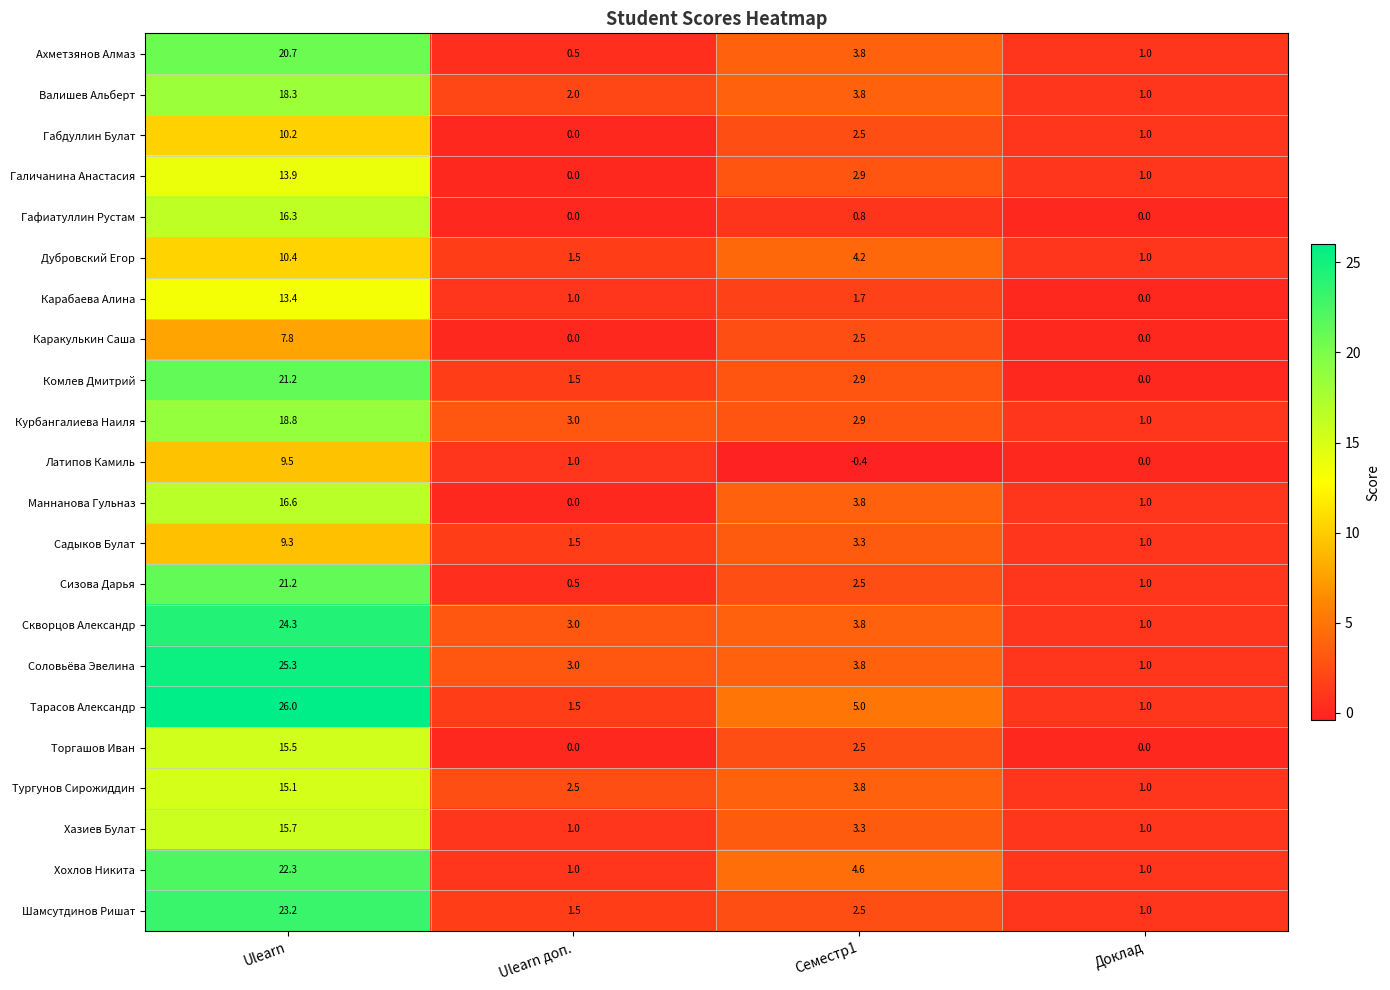

Count the number of data series in this chart.

22